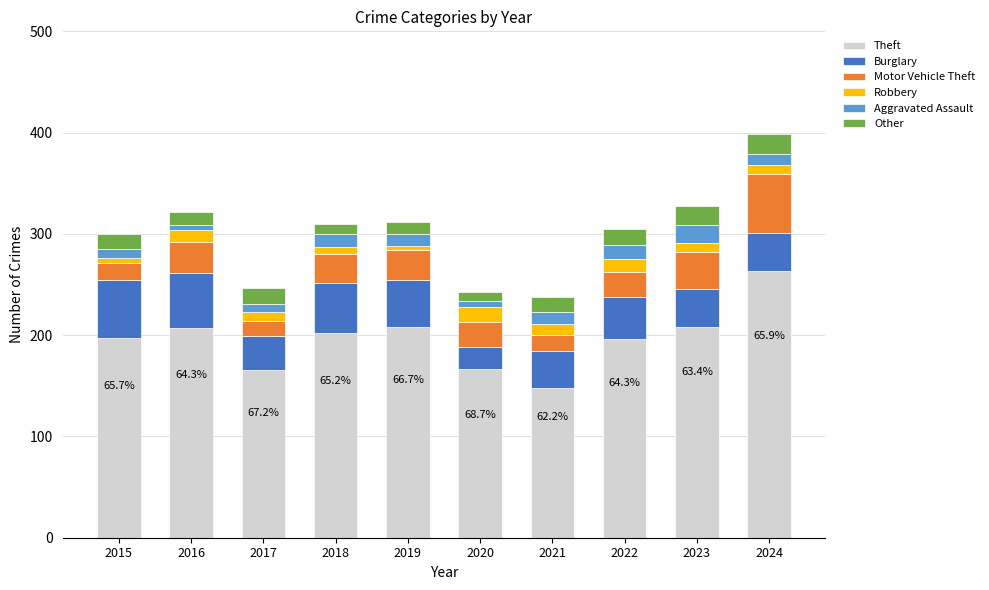

What is the difference between the maximum and minimum values in the Theft series?

115